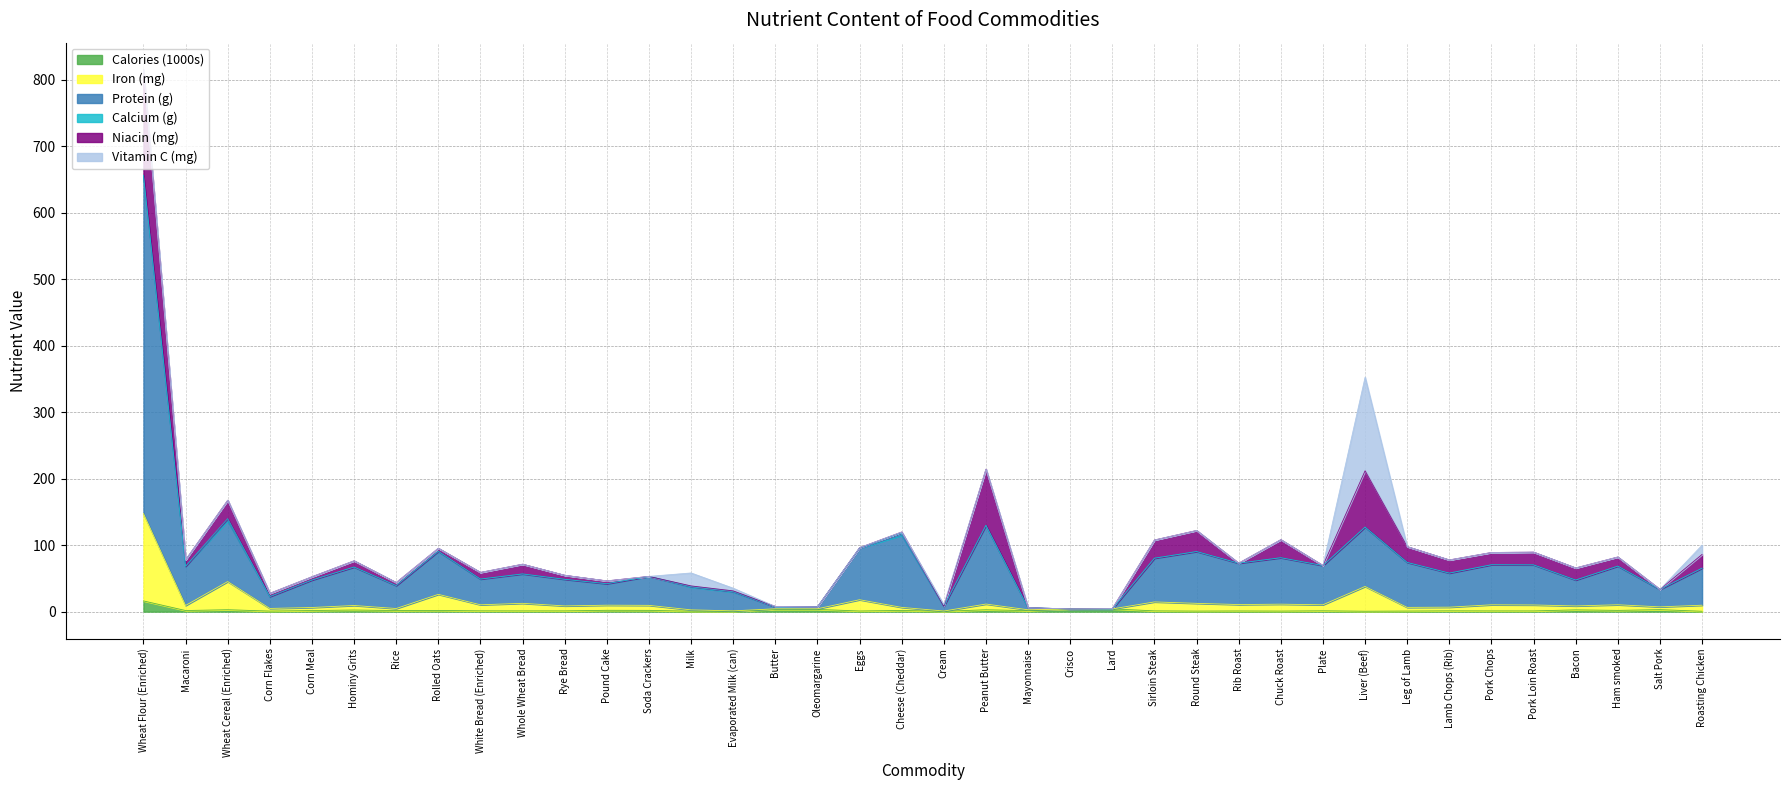

At which category is the sum across all series the highest?

Wheat Flour (Enriched)